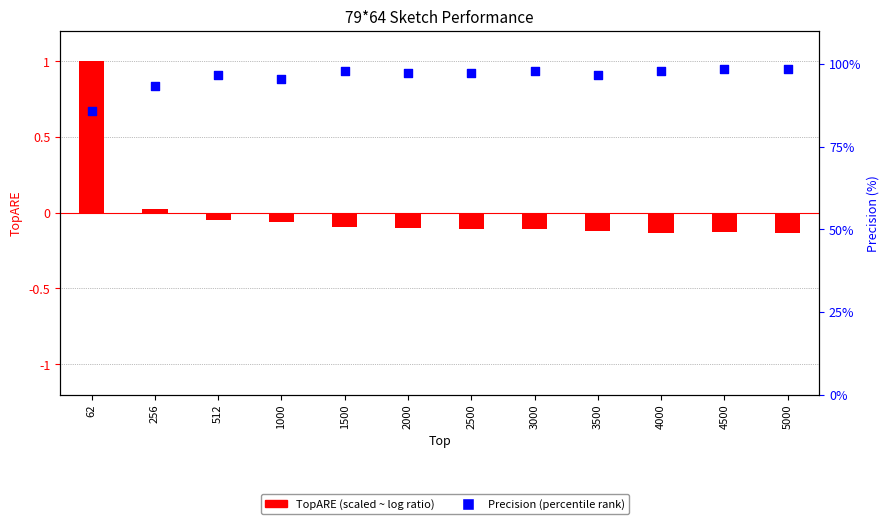

At how many categories does at least one series exceed 23?

12